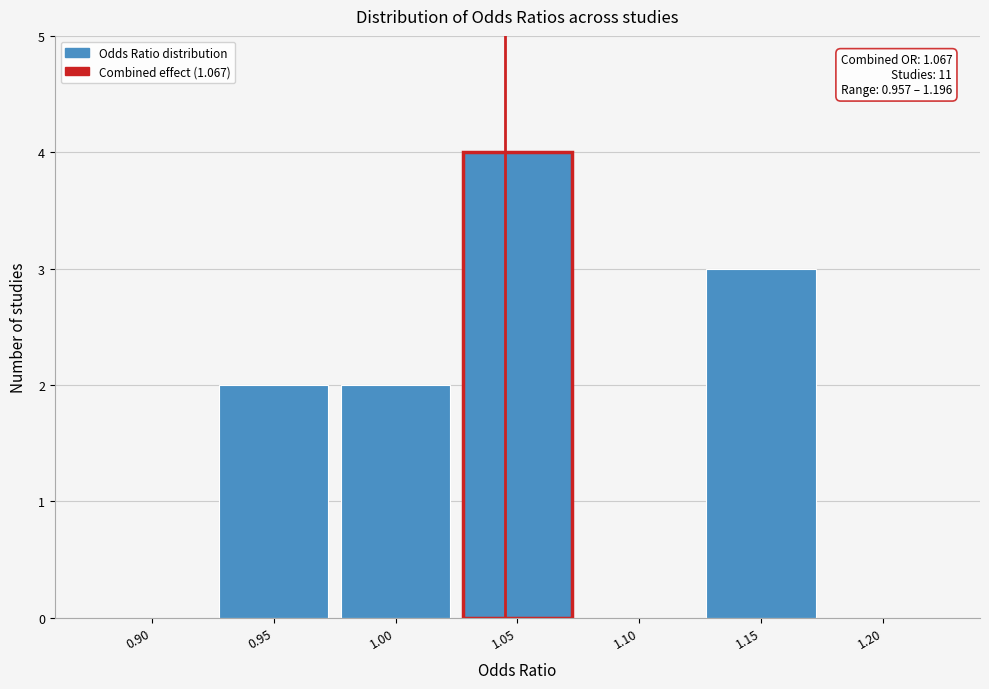

Reading left to right, what are all the values shown in this chart?

0.90=0	0.95=2	1.00=2	1.05=4	1.10=0	1.15=3	1.20=0